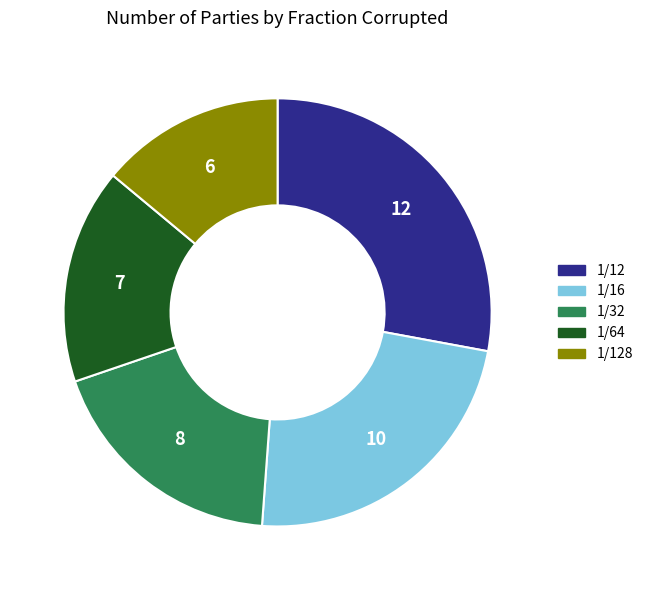

The 1/32 slice represents 31% of the pie. True or false?

False